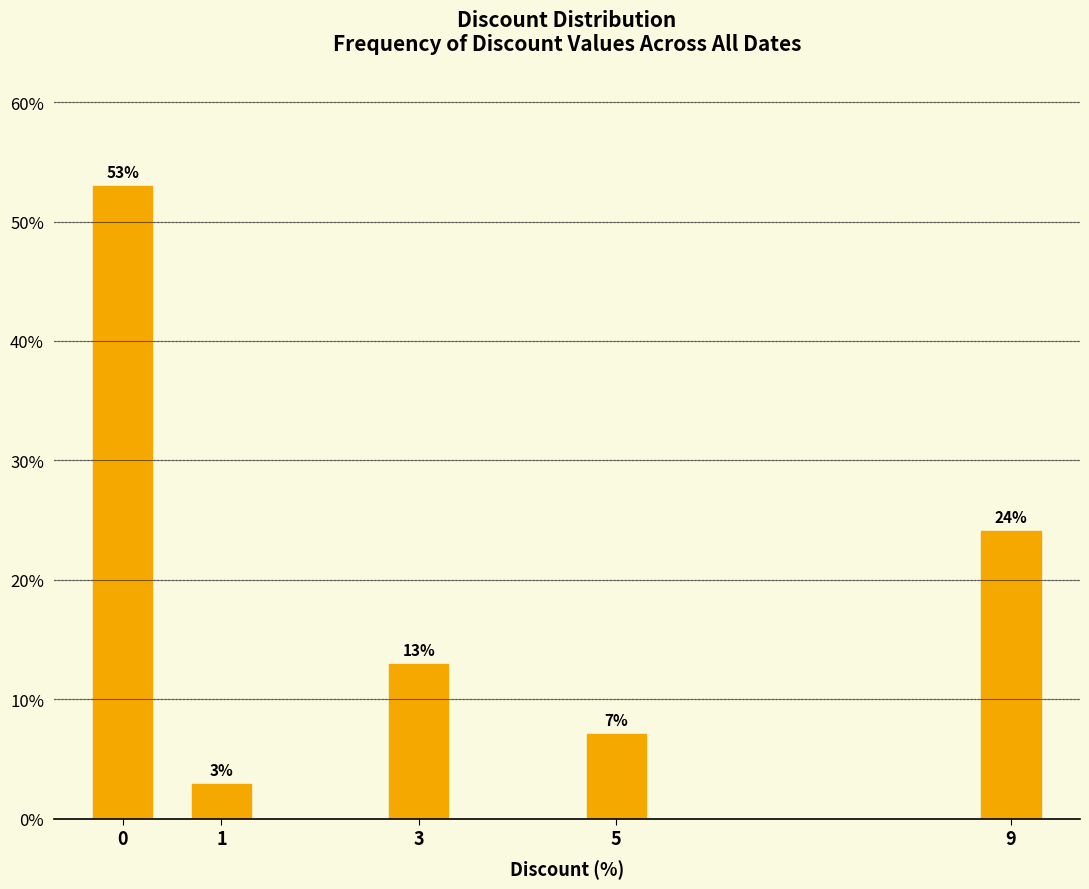

What is the greatest value displayed?

52.9